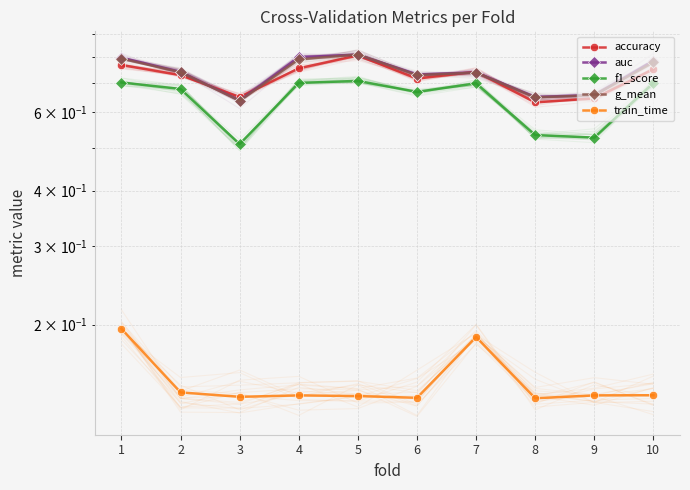

Count the number of categories in the chart.

10